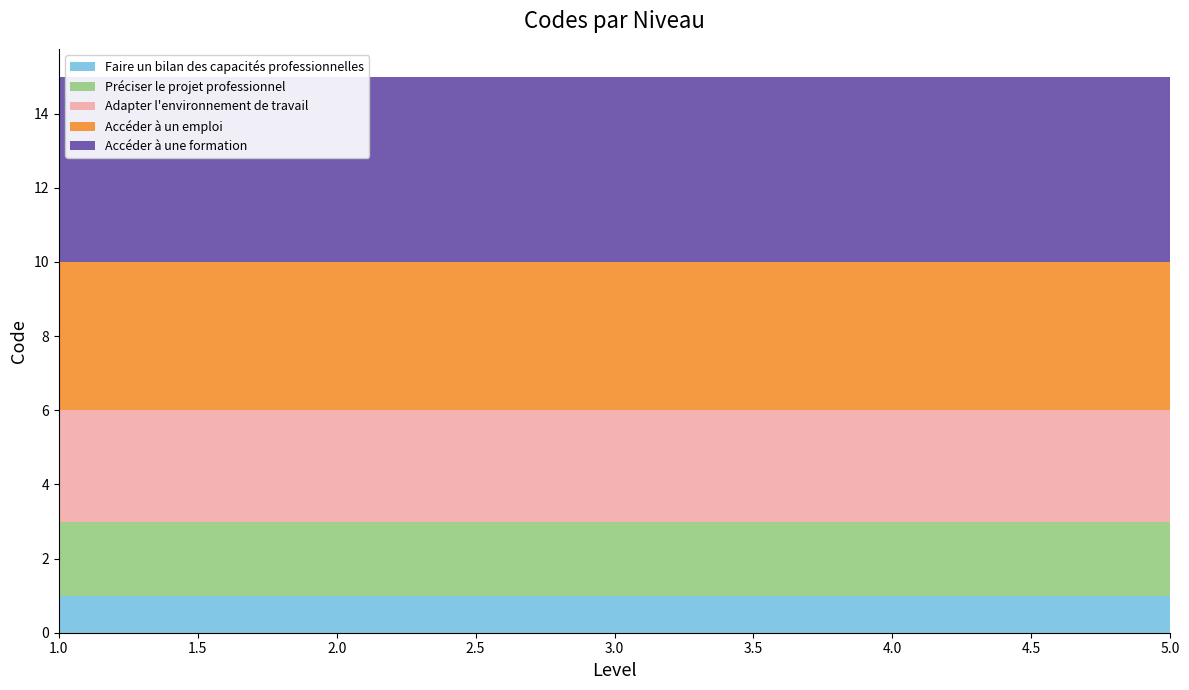

Reading left to right, list all the values displayed in this chart.

Faire un bilan des capacités professionnelles: 1=1	2=1	3=1	4=1	5=1
Préciser le projet professionnel: 1=2	2=2	3=2	4=2	5=2
Adapter l'environnement de travail: 1=3	2=3	3=3	4=3	5=3
Accéder à un emploi: 1=4	2=4	3=4	4=4	5=4
Accéder à une formation: 1=5	2=5	3=5	4=5	5=5